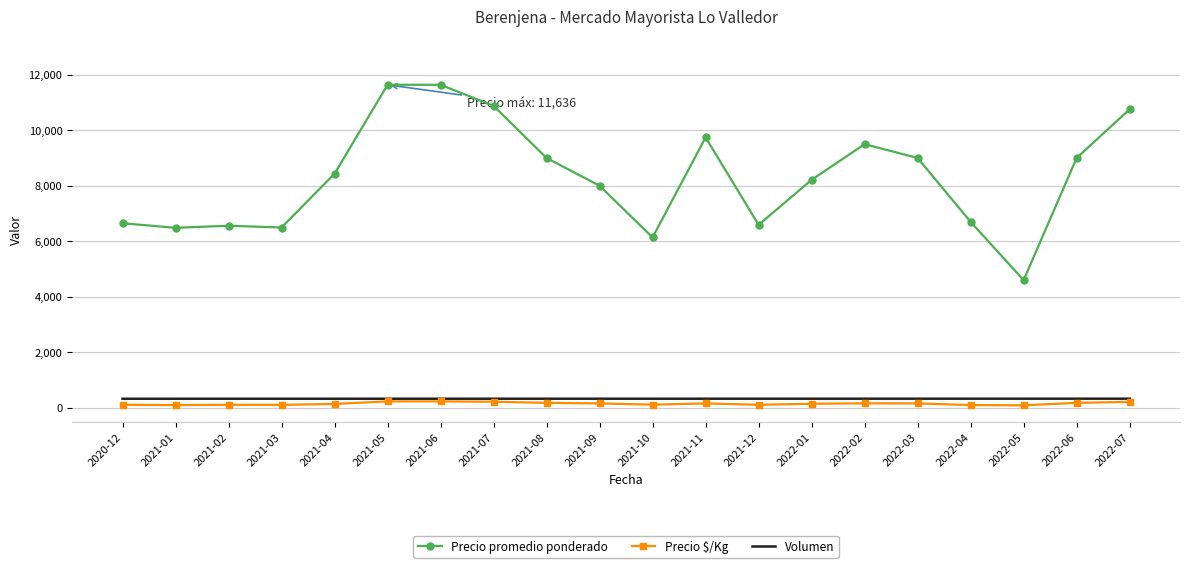

True or false: Precio $/Kg has more than 1 points higher than both neighbors.

True